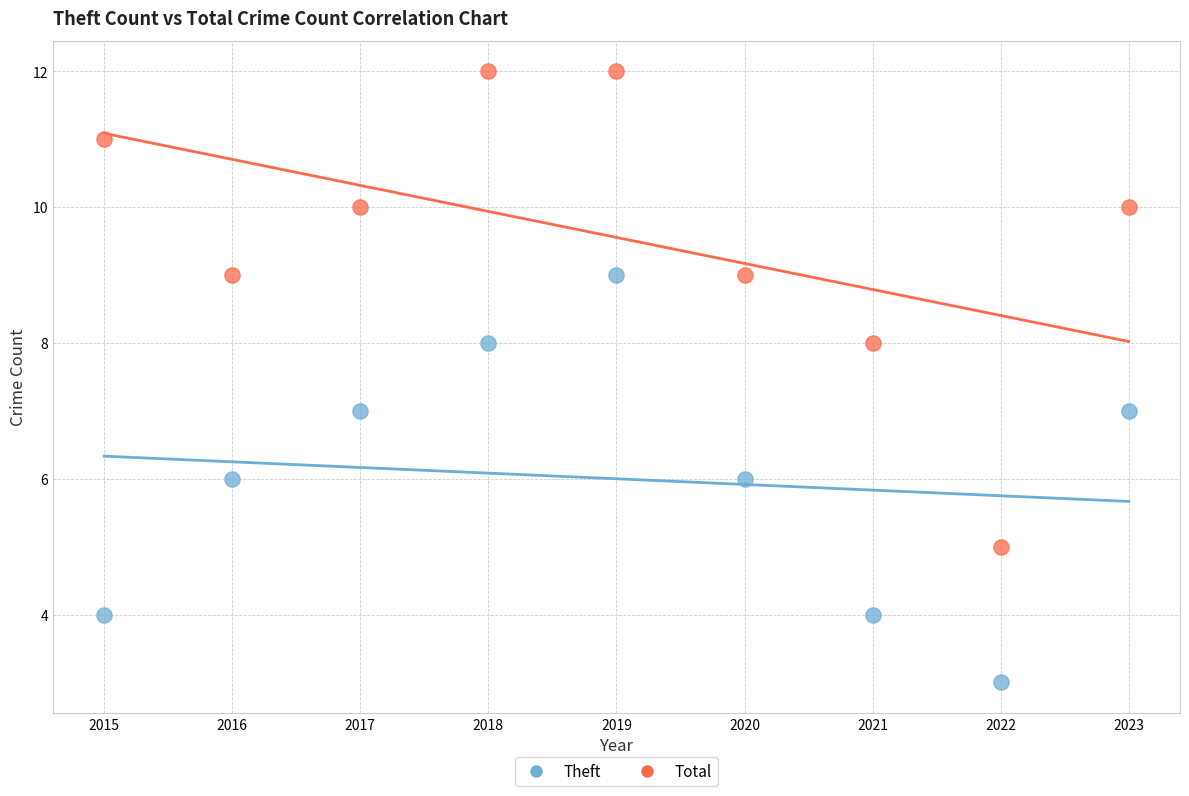

Across all data points, what is the range of X values (max minus min)?

8